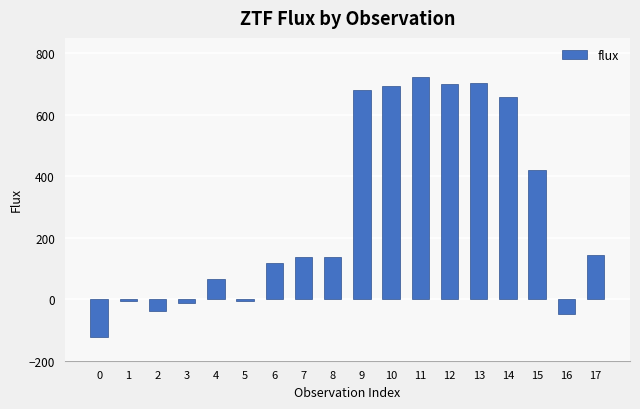

What is the maximum value shown in the chart?

721.2